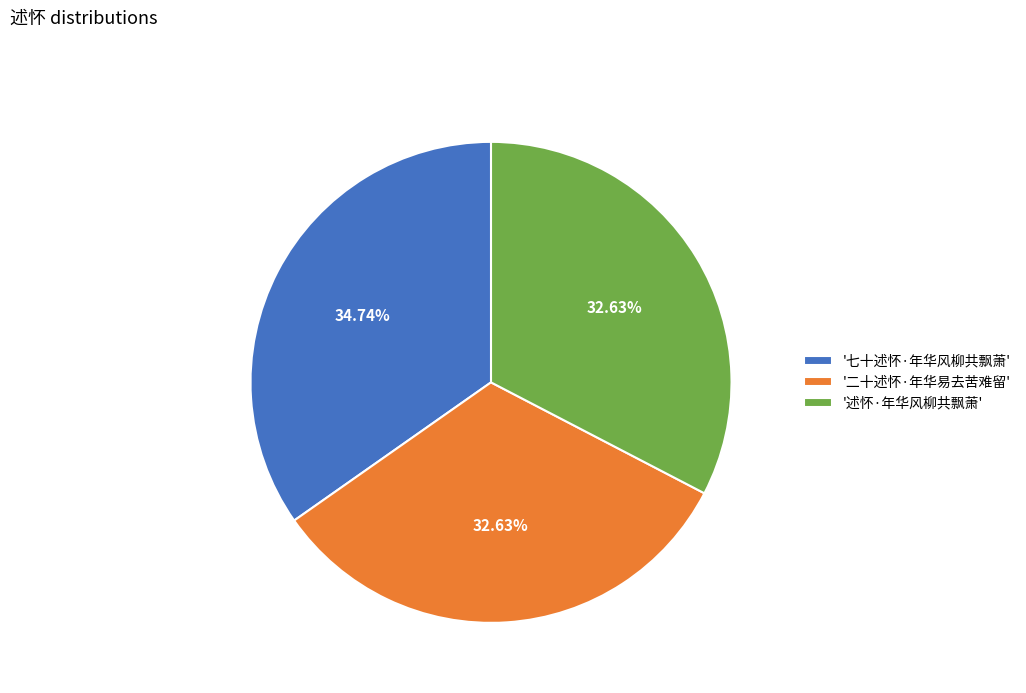

Does '二十述怀·年华易去苦难留' account for over 50% of the chart?

No